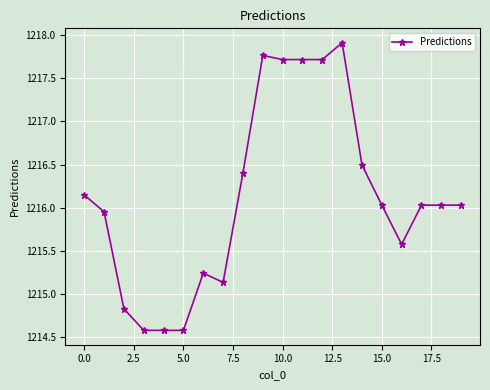

What is the value of the 13th point from the left?

1217.7